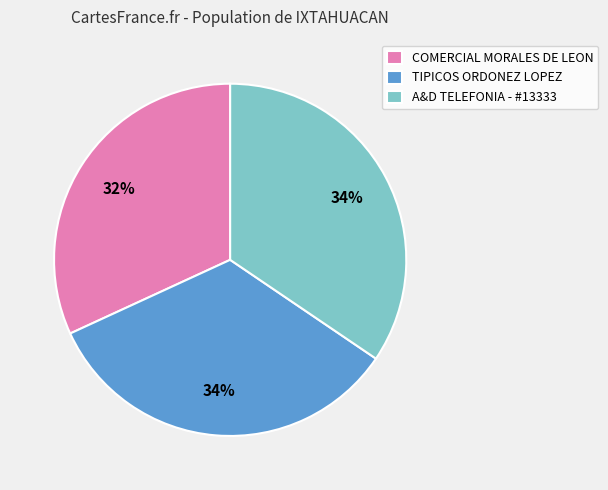

Does TIPICOS ORDONEZ LOPEZ account for over 50% of the chart?

No